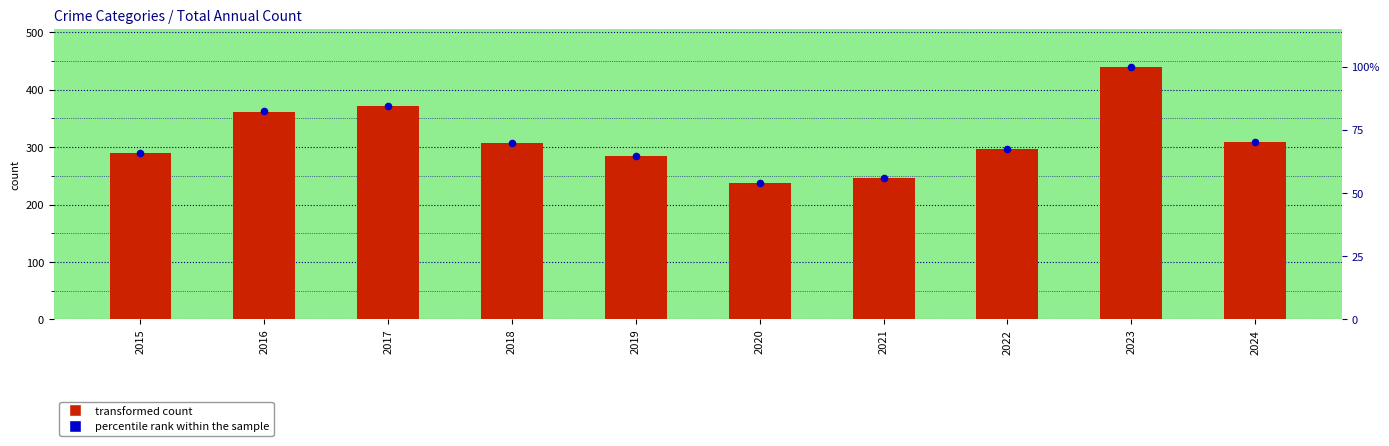

What is the total value across all series at 2021?

301.9